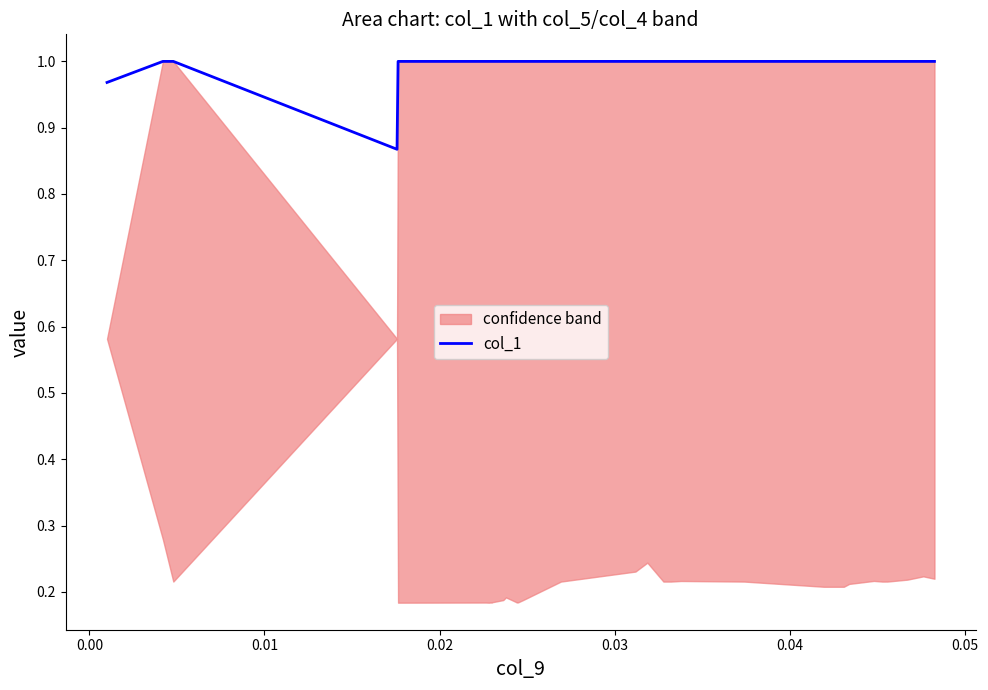

True or false: the data has more than 2 interior local peaks.

False